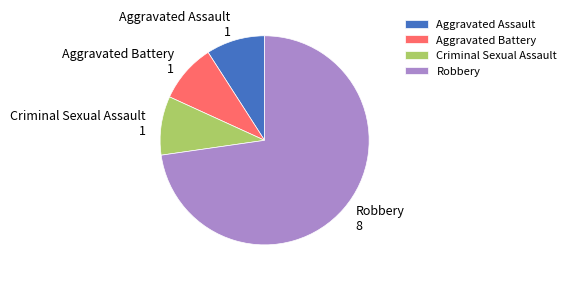

Count the number of slices in the pie.

4